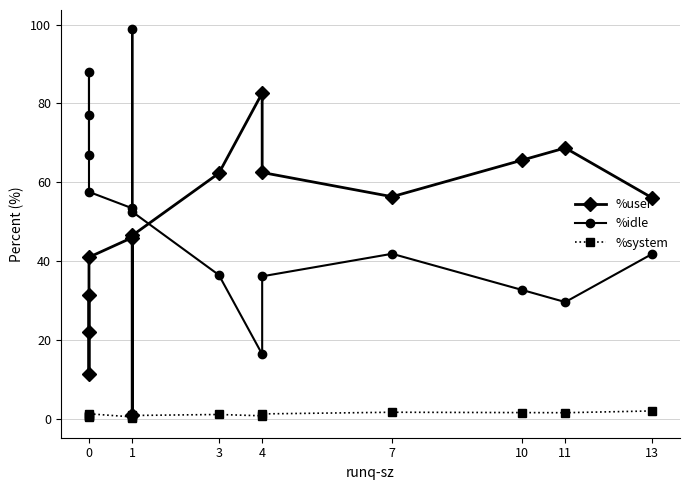

What is the difference between the maximum and second lowest values in the %idle series?

69.1